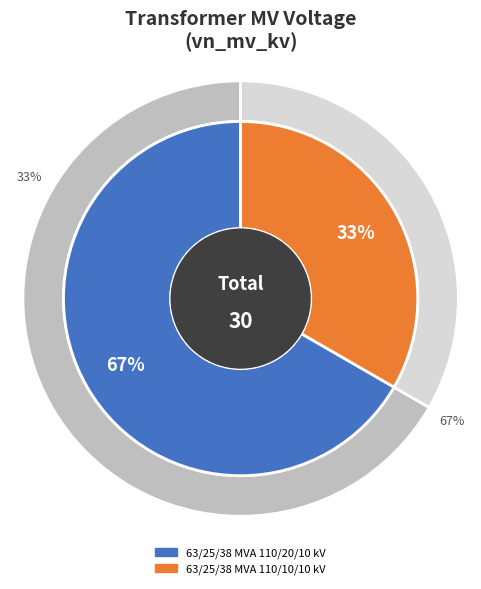

Do 63/25/38 MVA 110/10/10 kV and 63/25/38 MVA 110/20/10 kV together represent more than half of the pie?

Yes